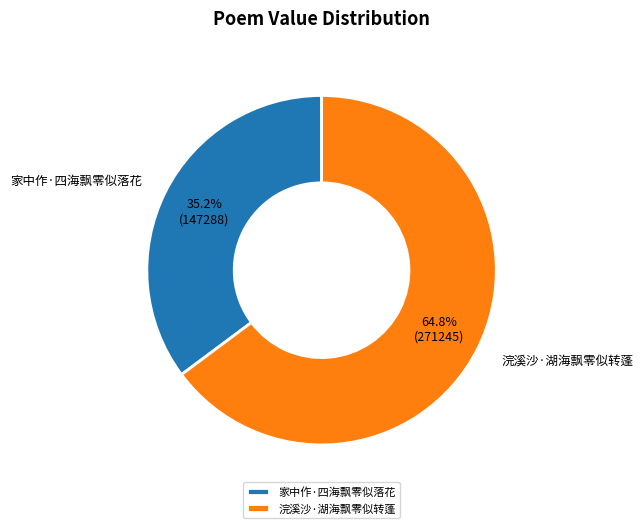

To the nearest percent, what percentage of the pie is 家中作·四海飘零似落花?

35%